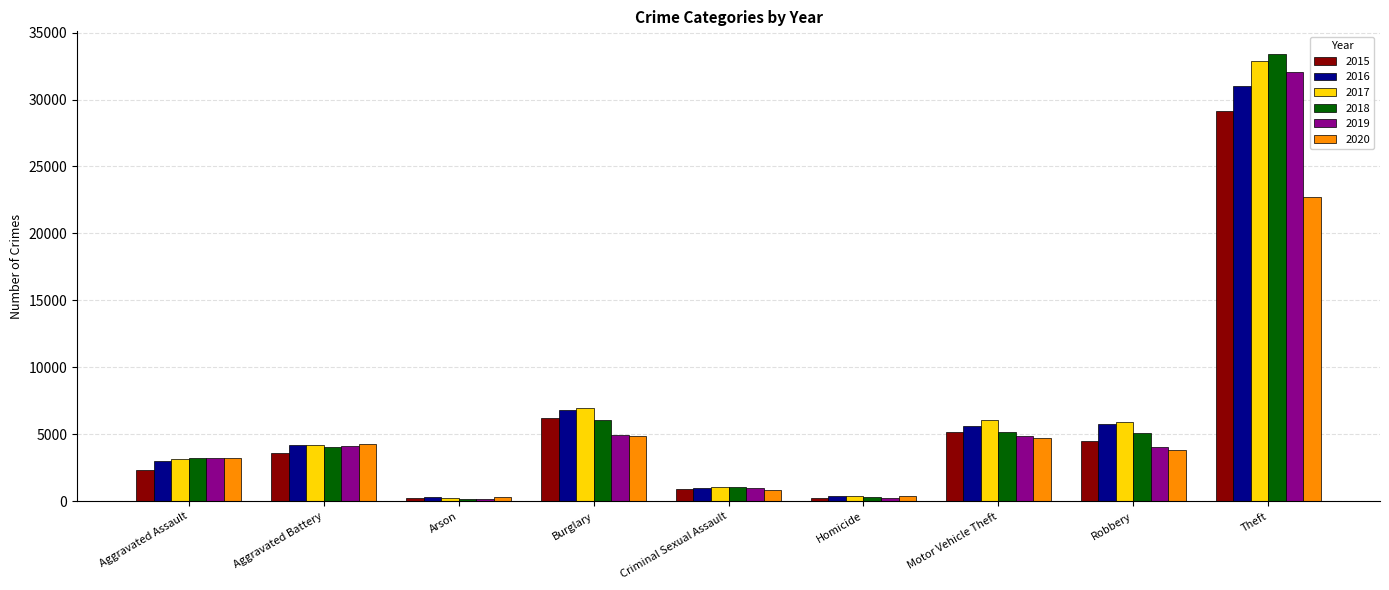

What position from the right is Robbery?

2